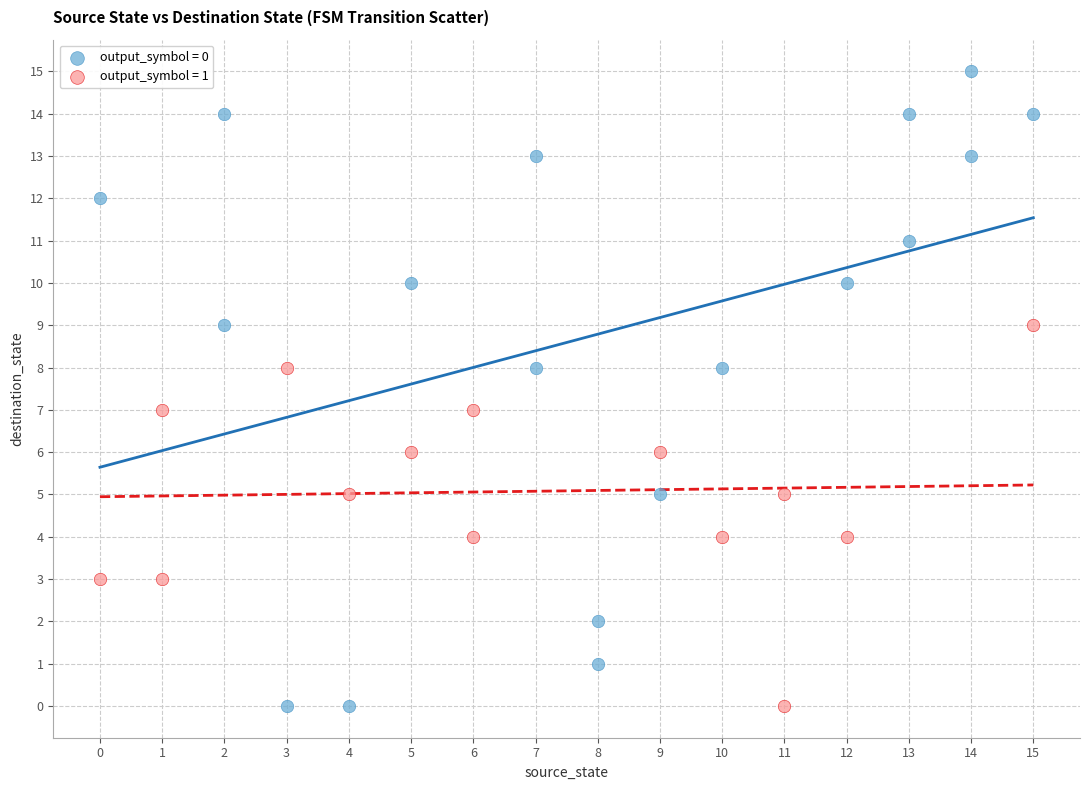

Which series has the largest Y range (max minus min)?

output_symbol = 0